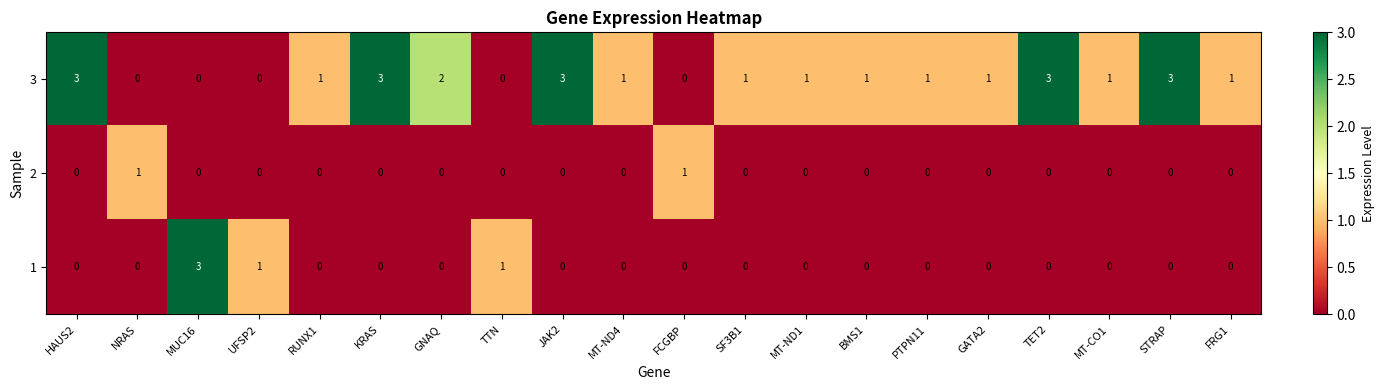

Where does the 3 series first go above 1?

HAUS2